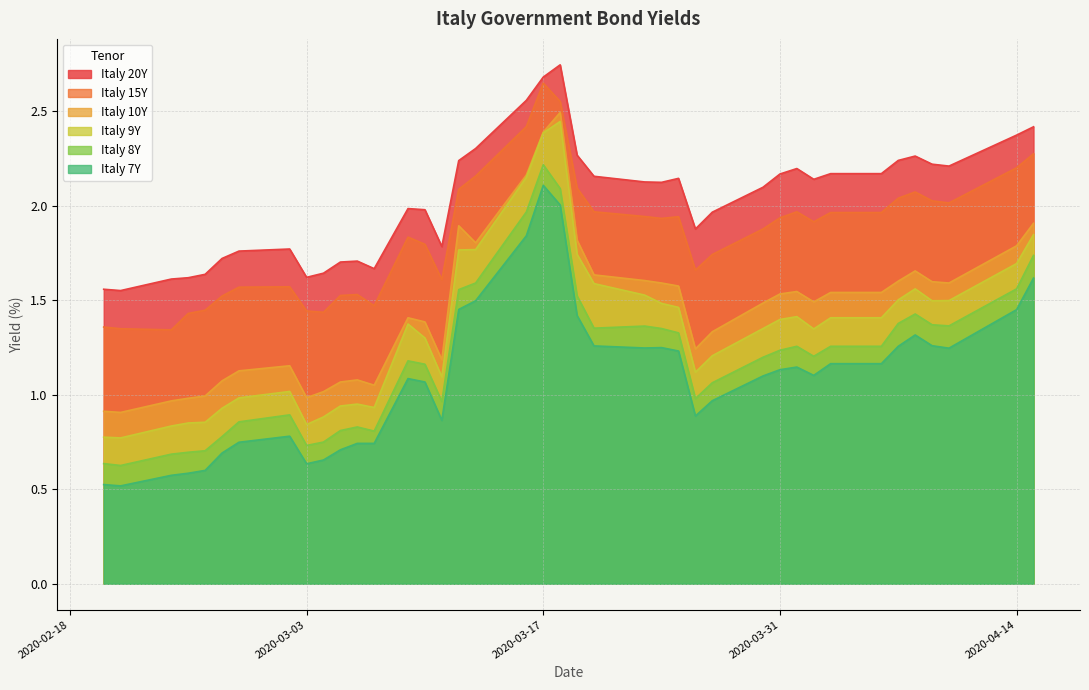

At how many categories does at least one series exceed 0?

40